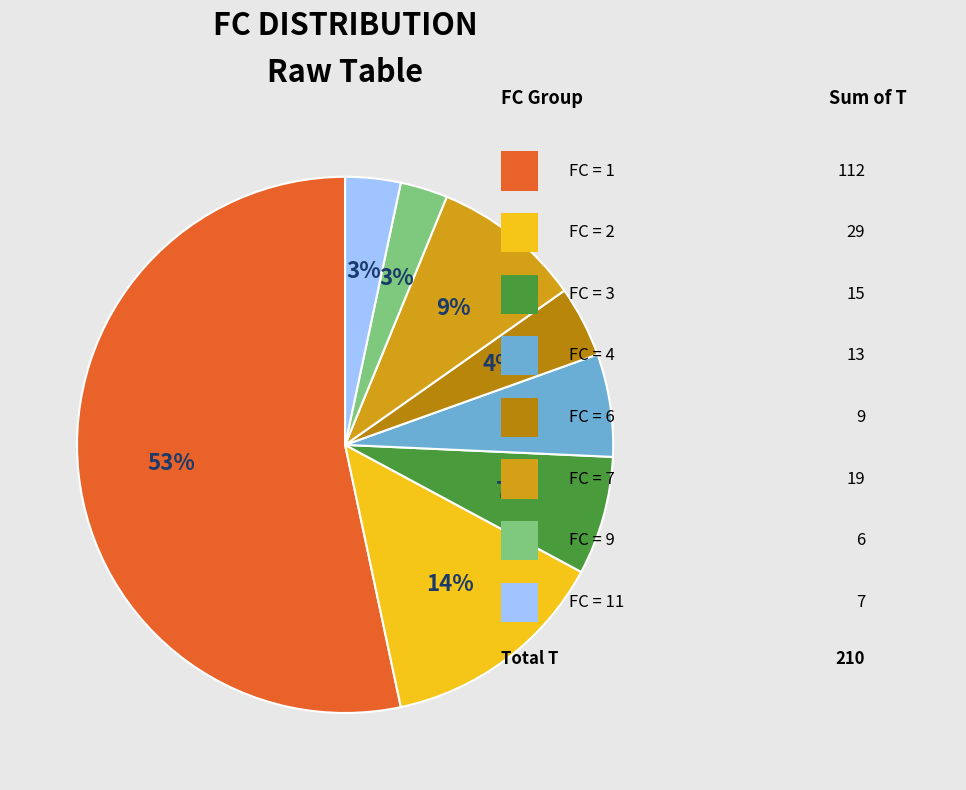

To the nearest percent, what is the average slice percentage?

12%